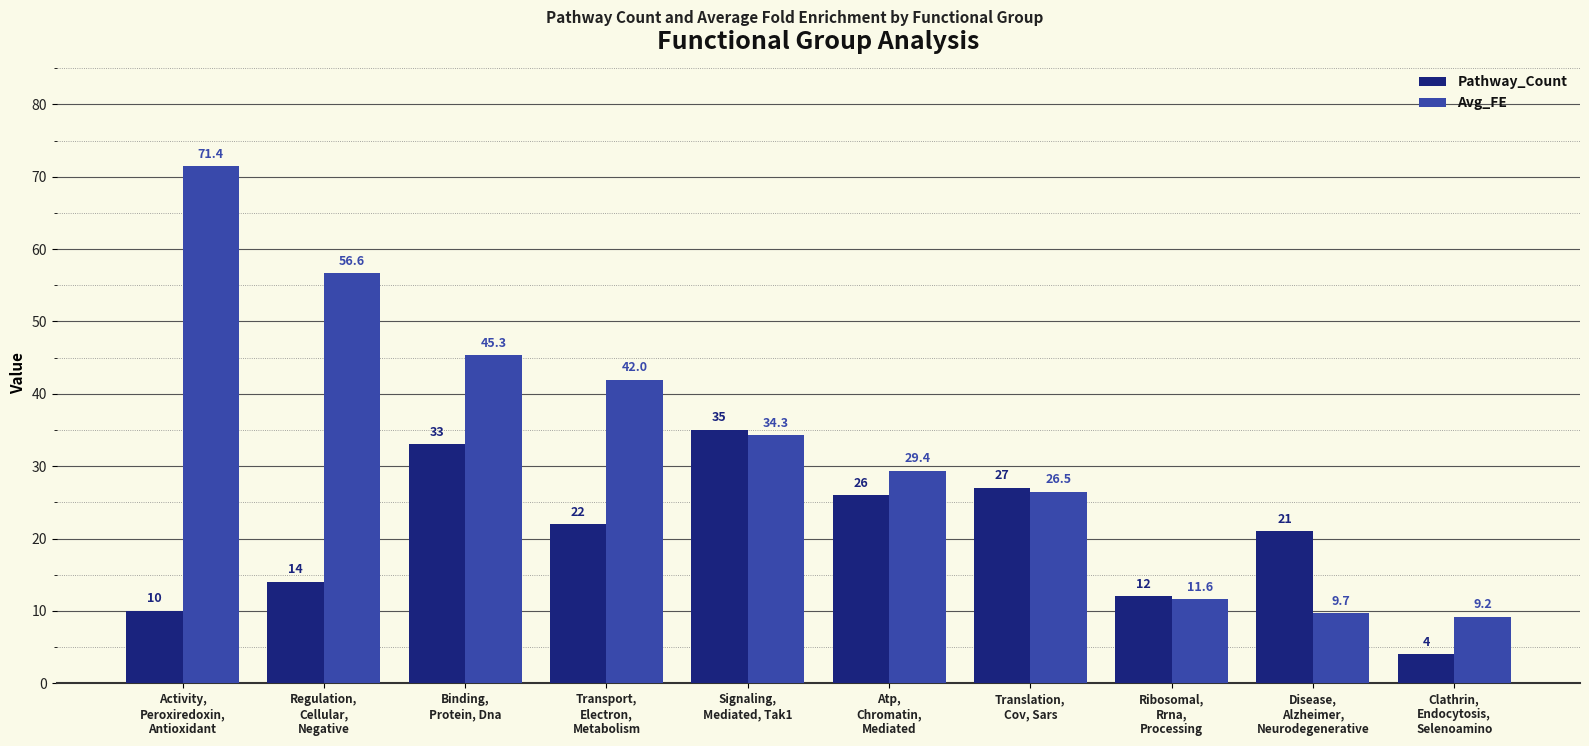

The value of Avg_FE at Regulation,
Cellular,
Negative is 56.6. True or false?

True